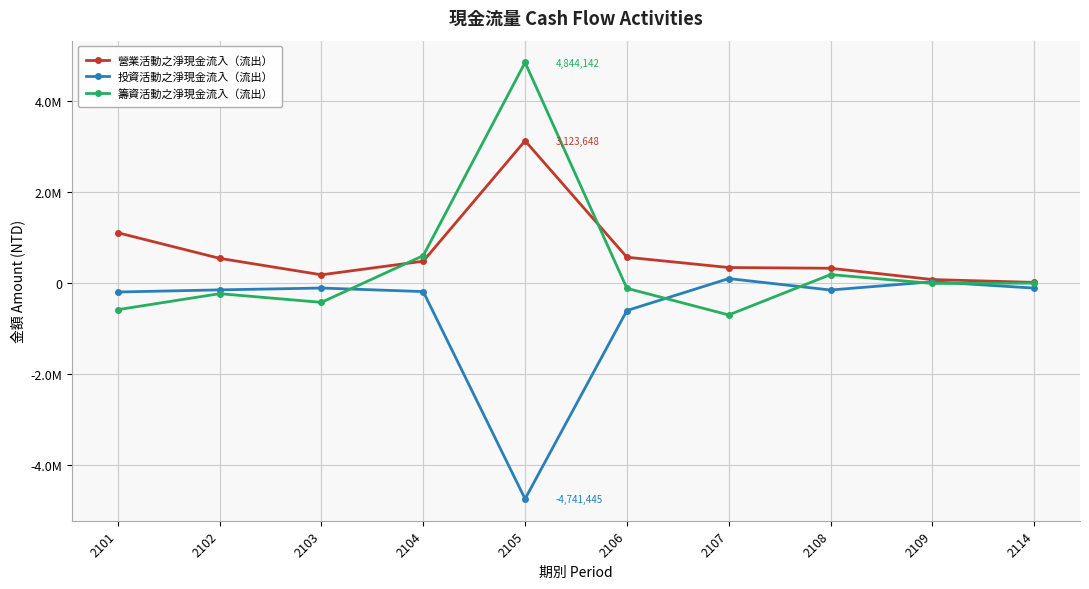

What is the difference between the maximum and second lowest values in the 投資活動之淨現金流入（流出） series?

702495